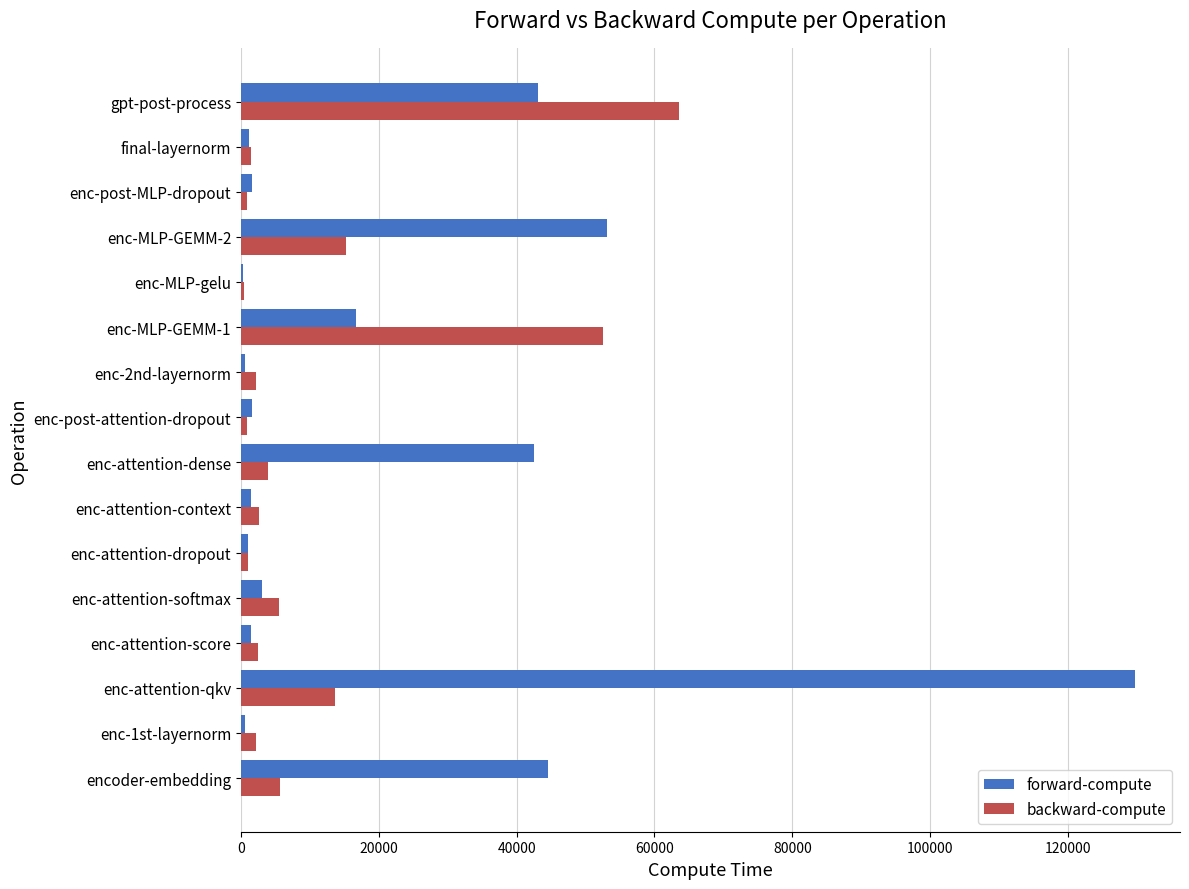

Which category has the highest value in the forward-compute series?

enc-attention-qkv